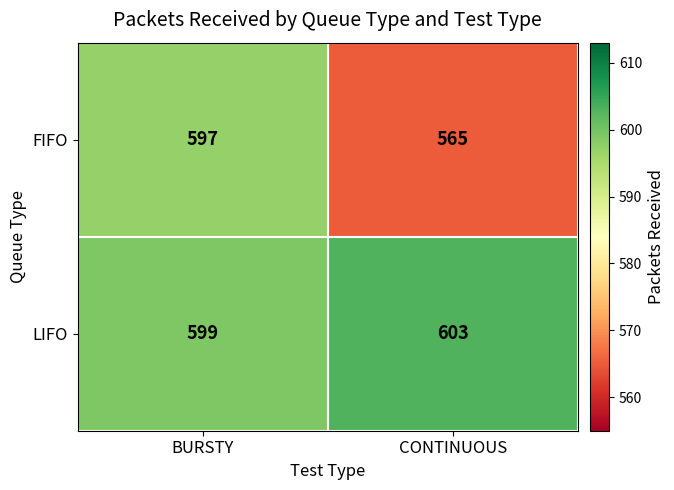

How many distinct data groups are displayed?

2